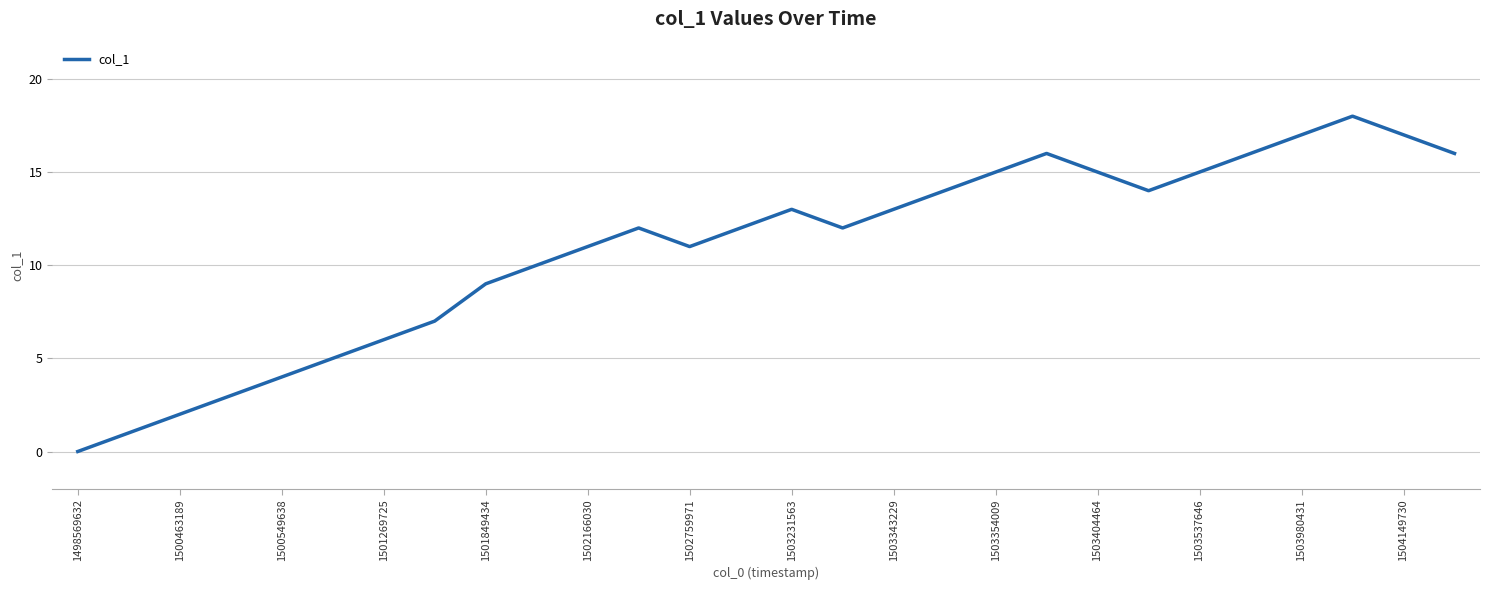

What is the greatest value displayed?

18